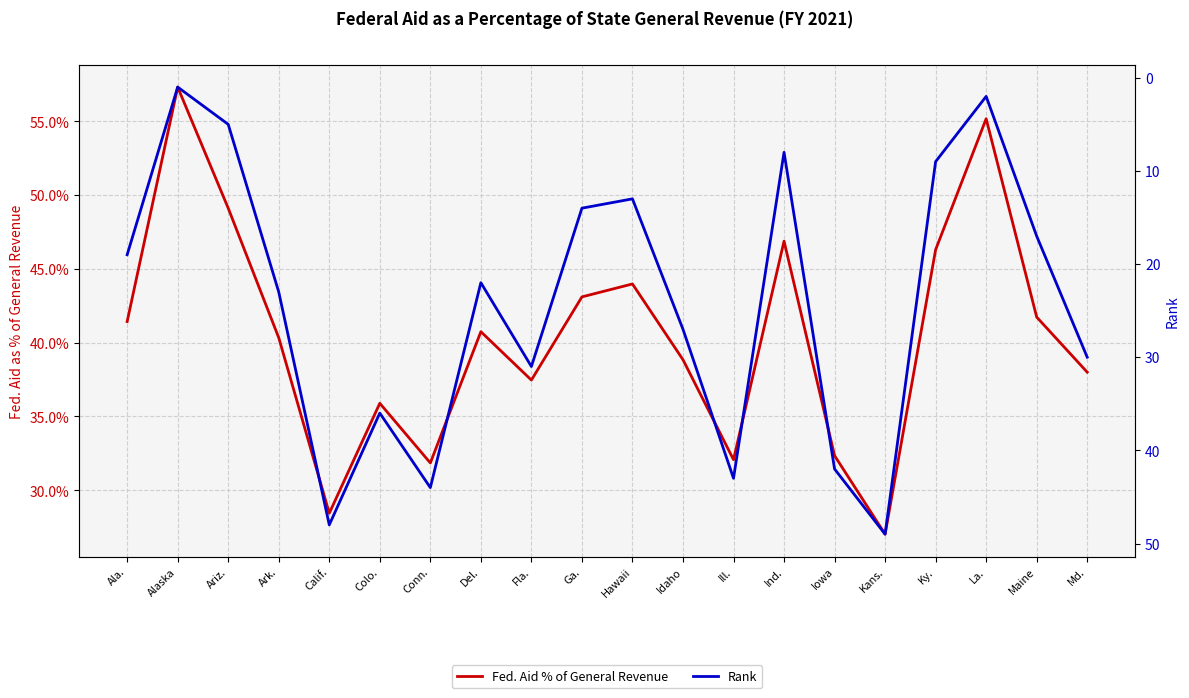

How many data points does each series have?

20